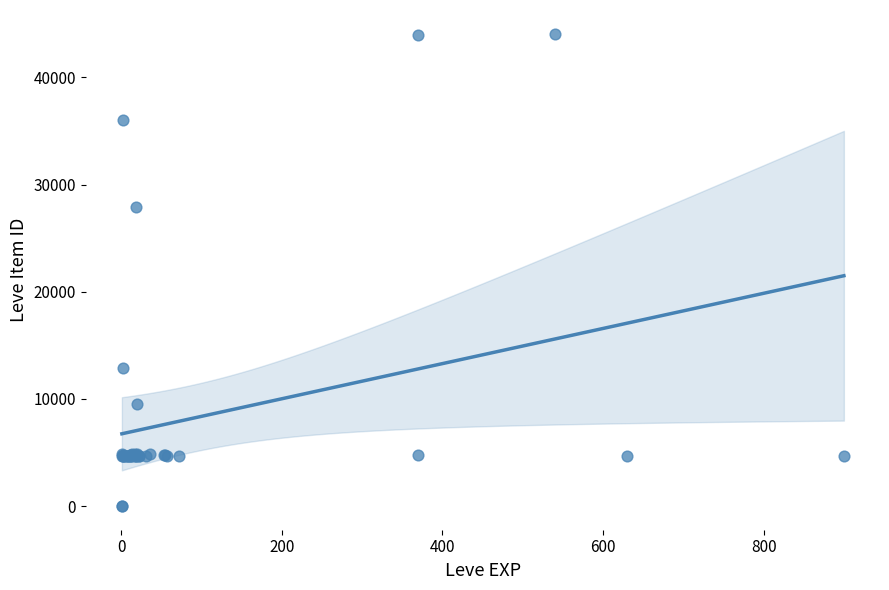

What Y value in the scatter plot is closest to 22048?

27884